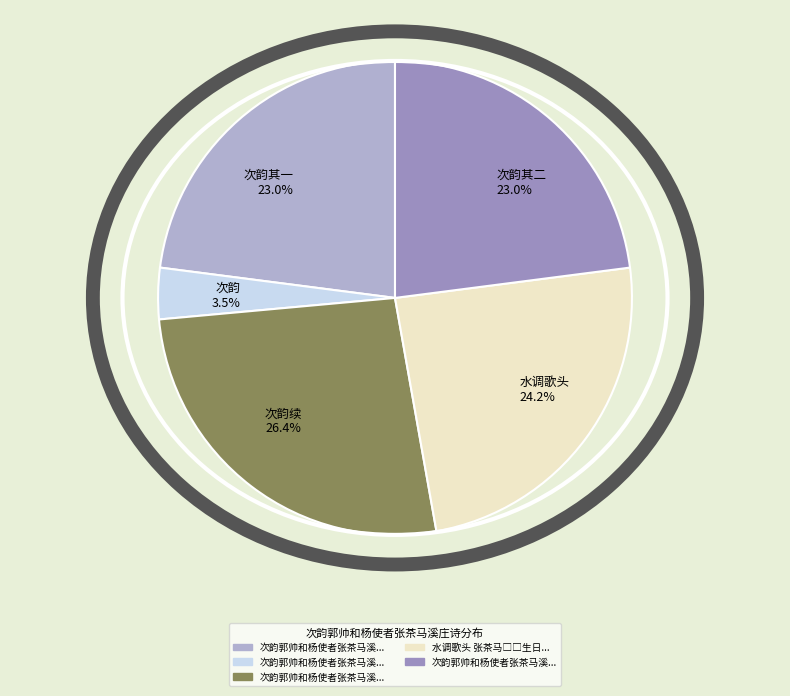

Which category has the smallest portion of the pie?

次韵 3.5%